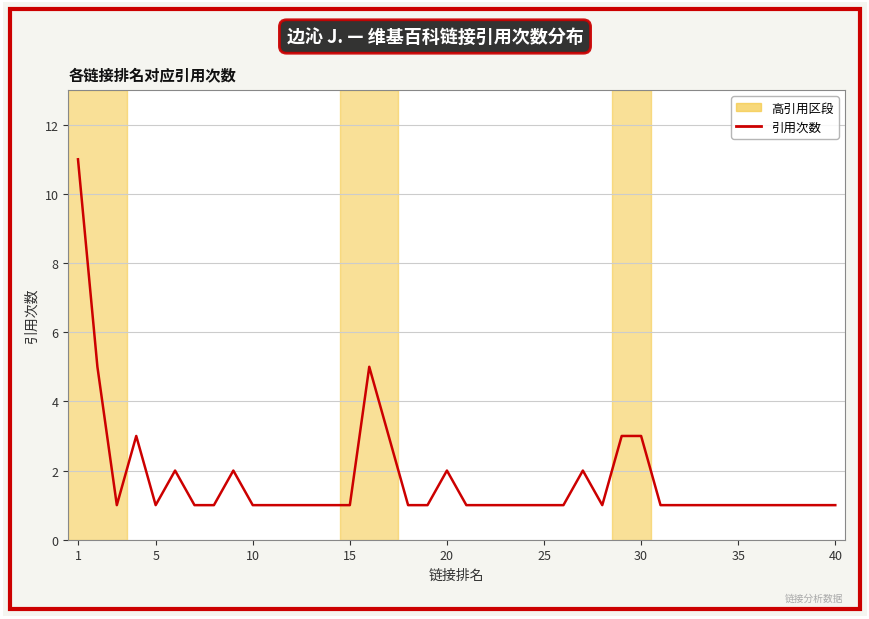

What is the greatest value displayed?

11